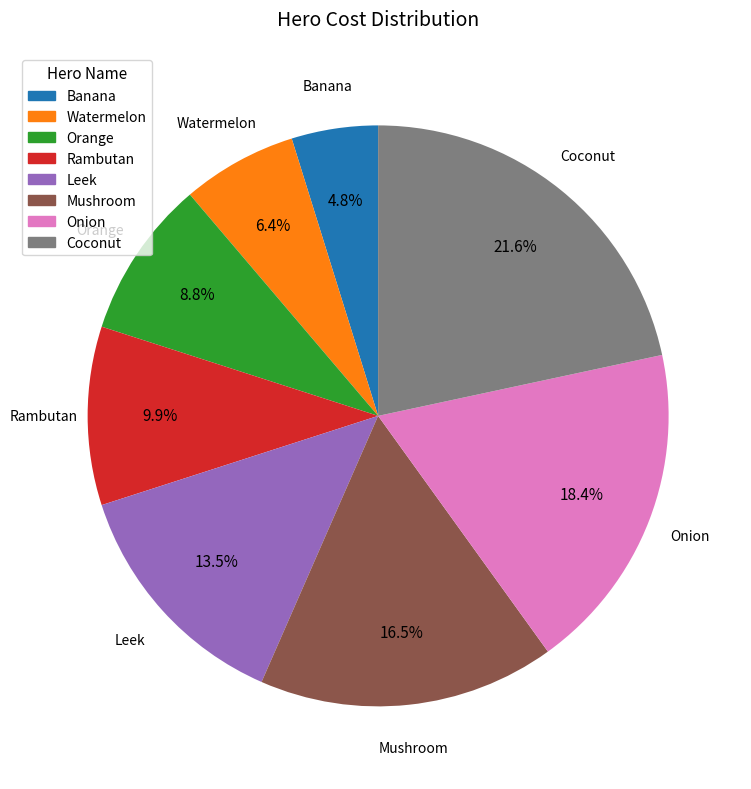

To the nearest percent, what is the difference between the Orange and Banana slice percentages?

4%